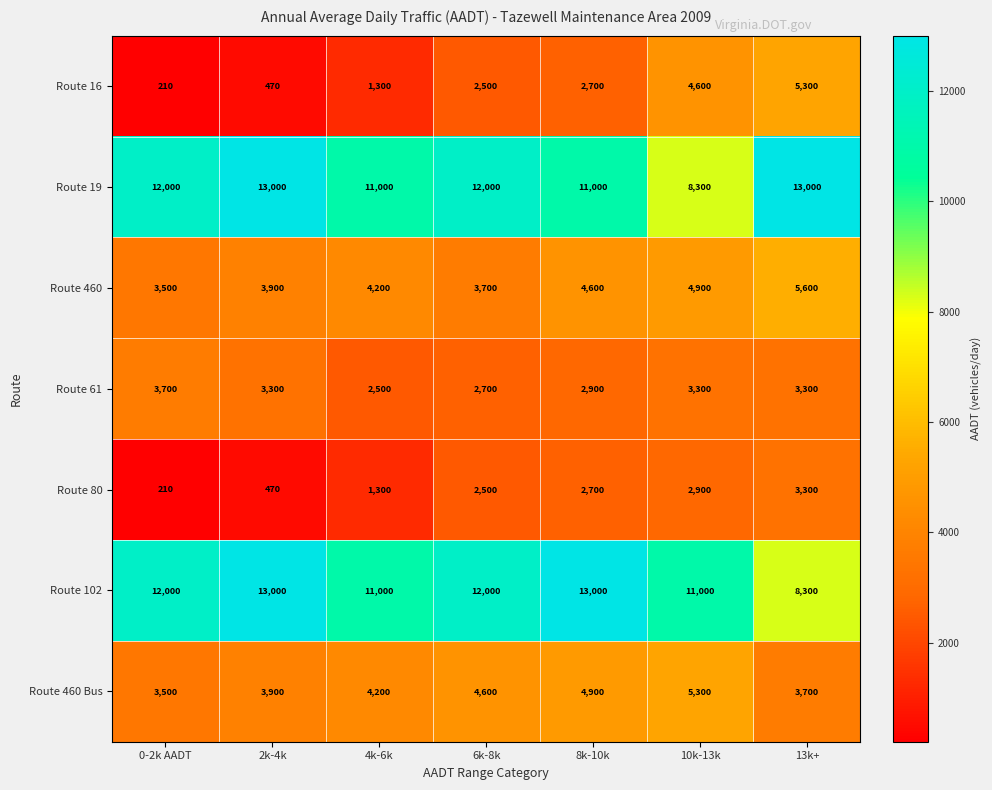

List the labels in order of Route 460 value, largest first.

13k+, 10k-13k, 8k-10k, 4k-6k, 2k-4k, 6k-8k, 0-2k AADT